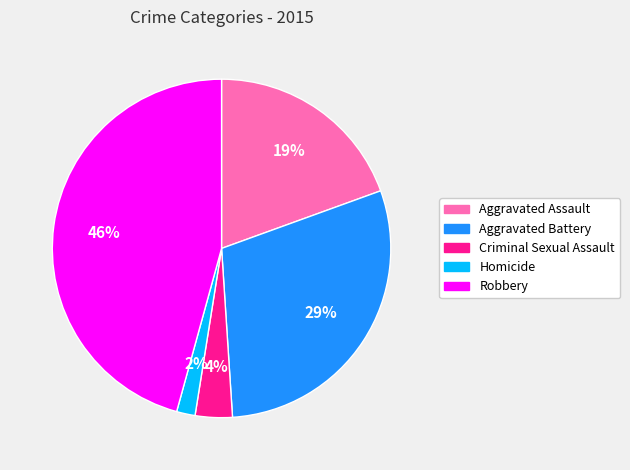

What percentage is the Robbery slice, to the nearest percent?

46%